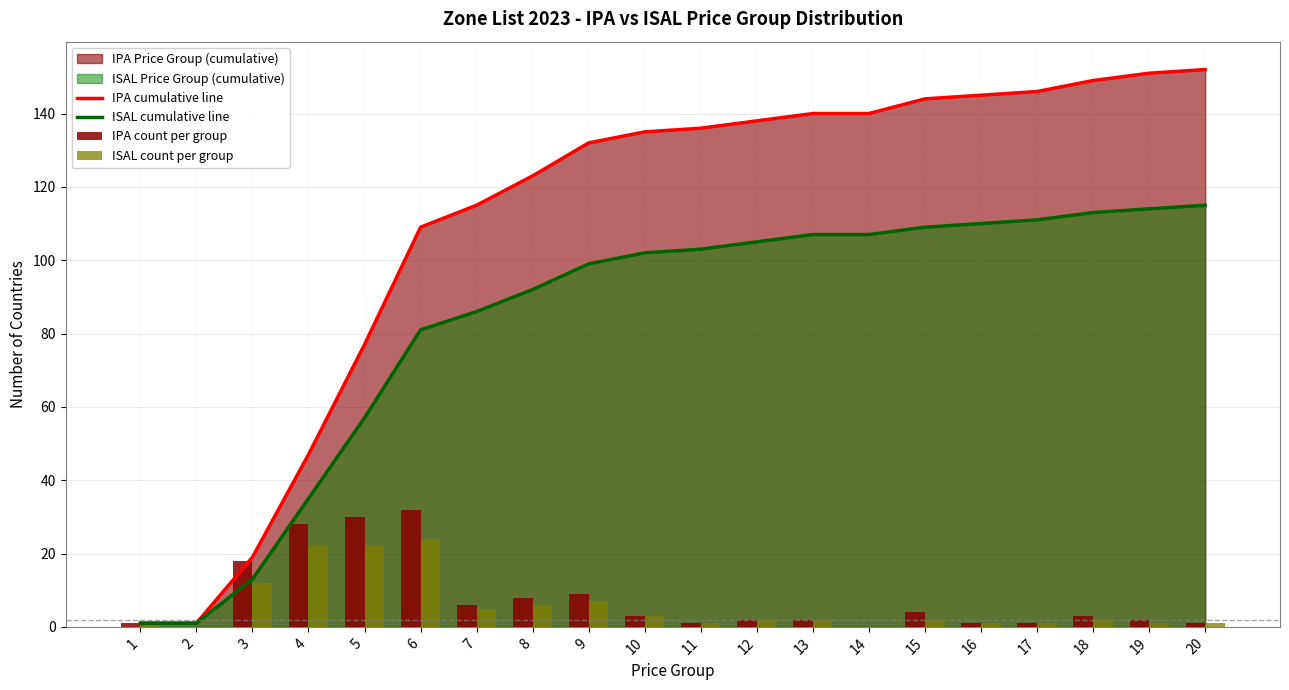

What is the highest value of the ISAL cumulative line series?

115